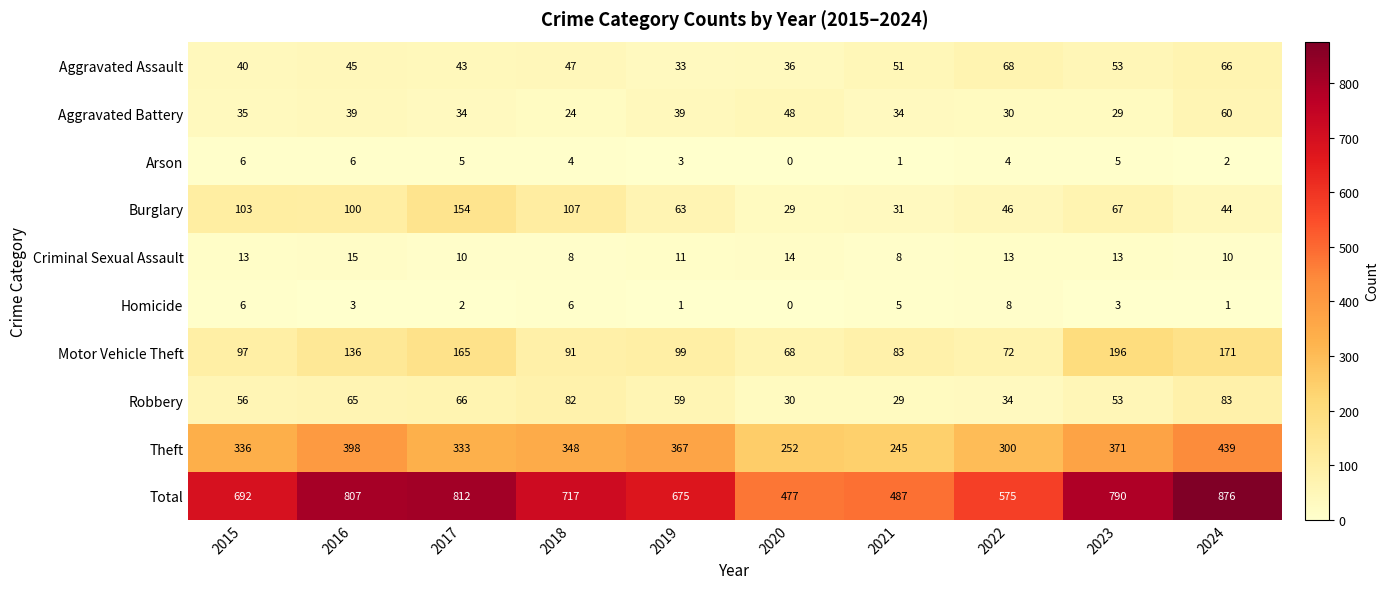

What is the difference between the maximum and minimum values in the Homicide series?

8